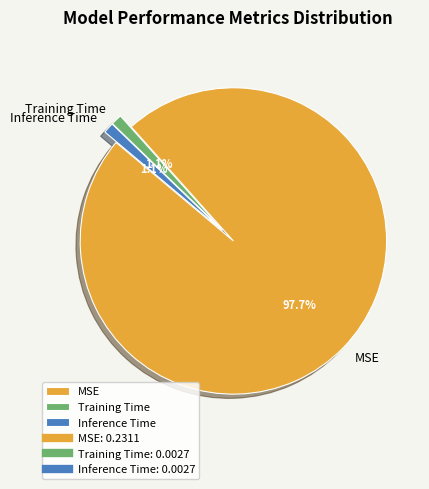

What is the largest slice in the pie chart?

MSE